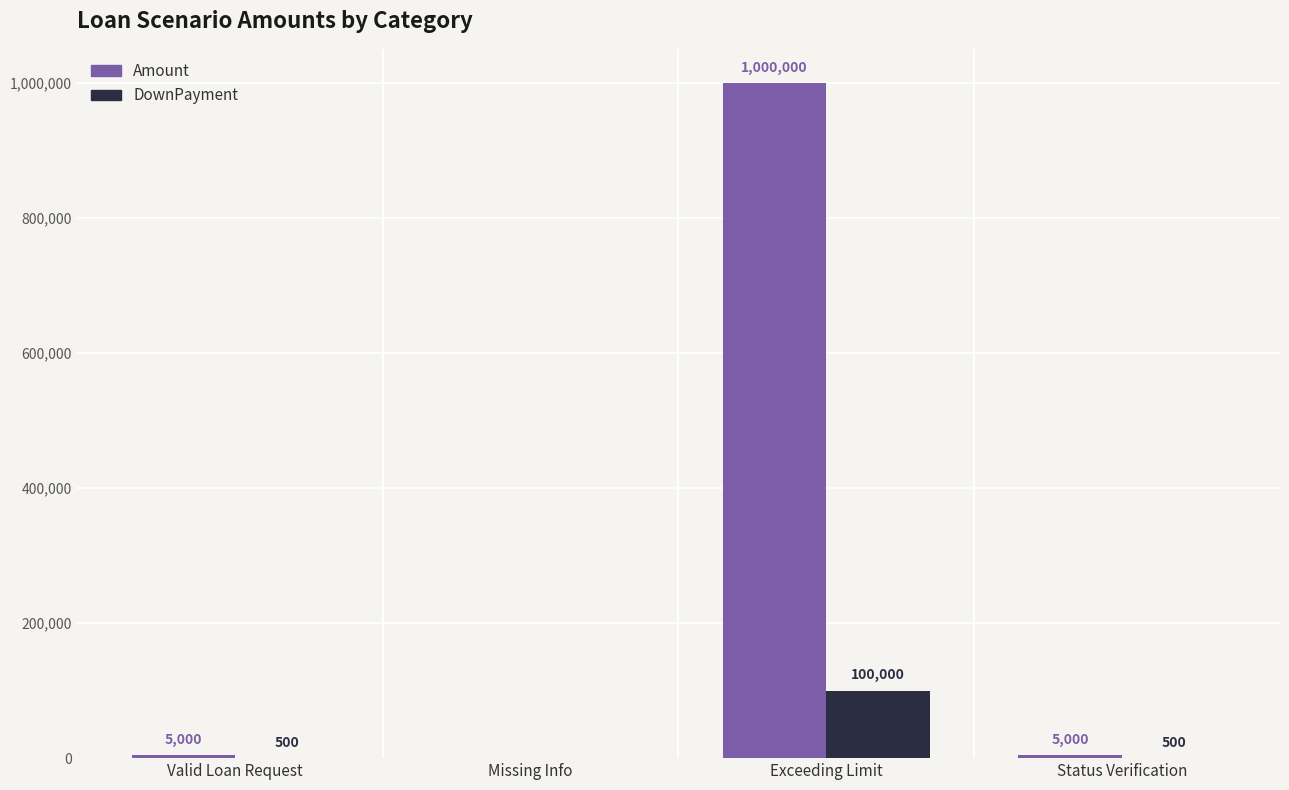

Is it true that DownPayment equals 500 at Status Verification?

True